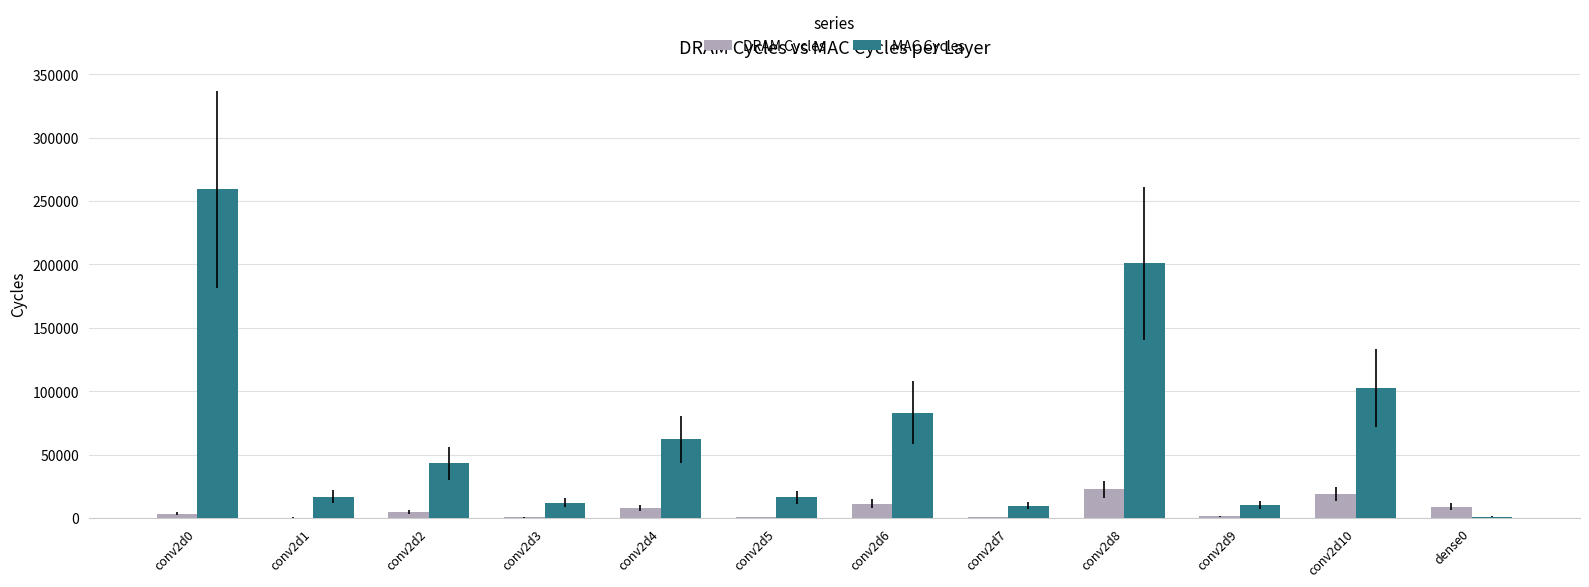

Which series has the largest total across all categories?

MAC Cycles